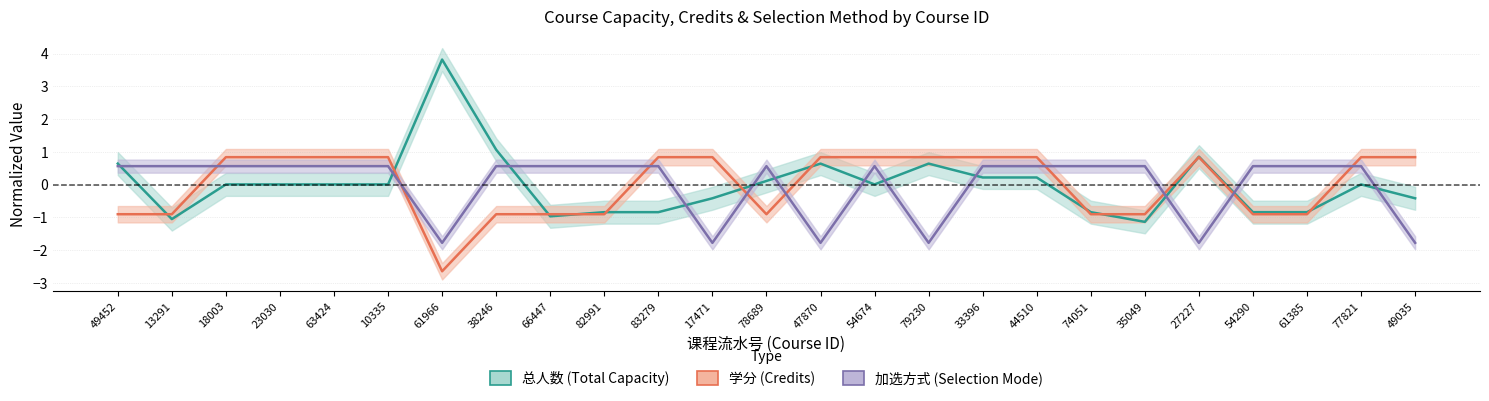

What is the spread (max minus min) of values at 44510?

0.6